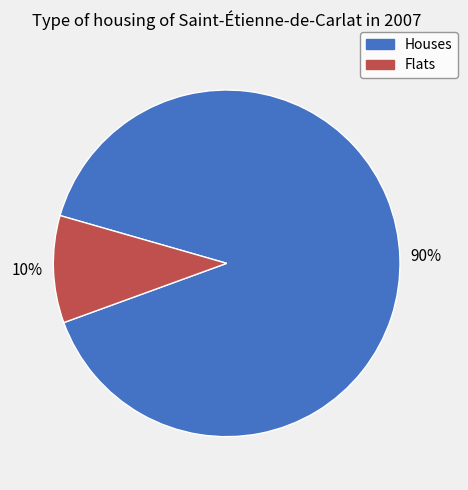

How many slices are in this pie chart?

2